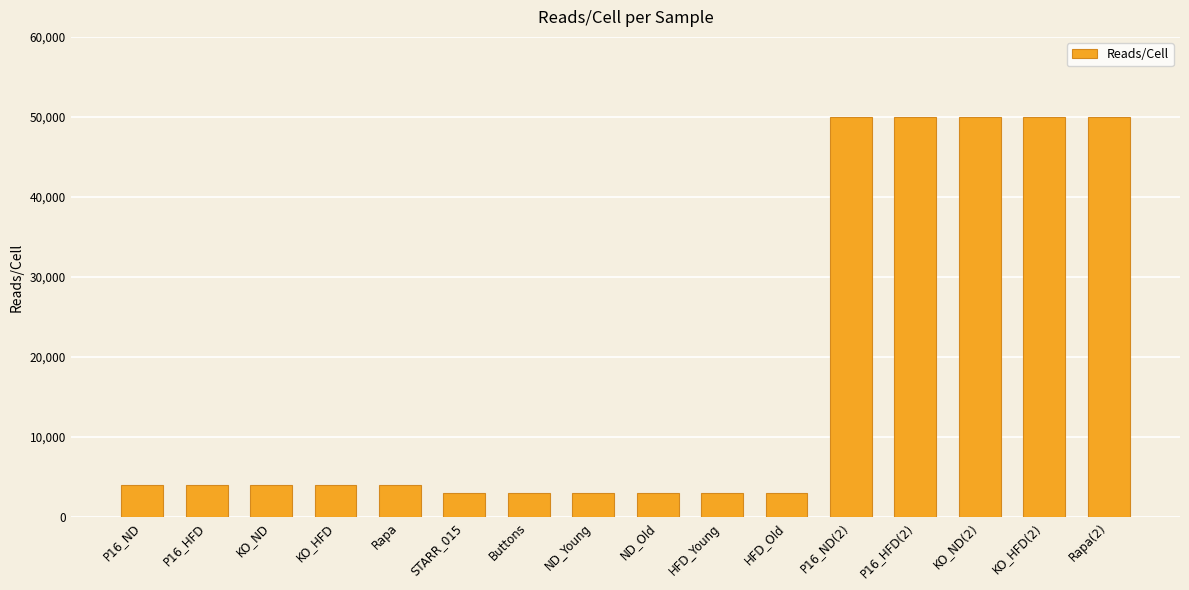

What is the greatest value displayed?

50001